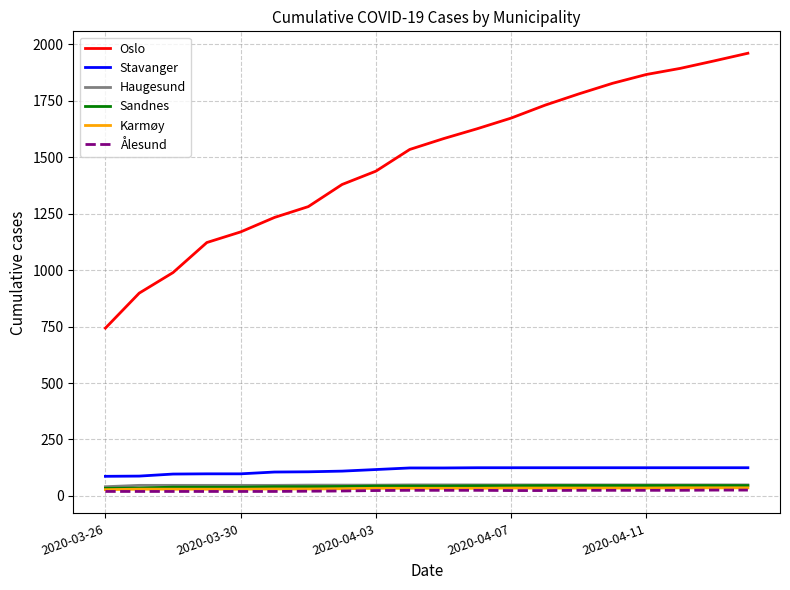

True or false: Ålesund and Karmøy cross at least once.

False